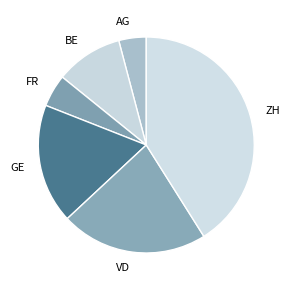

Count the number of slices in the pie.

6